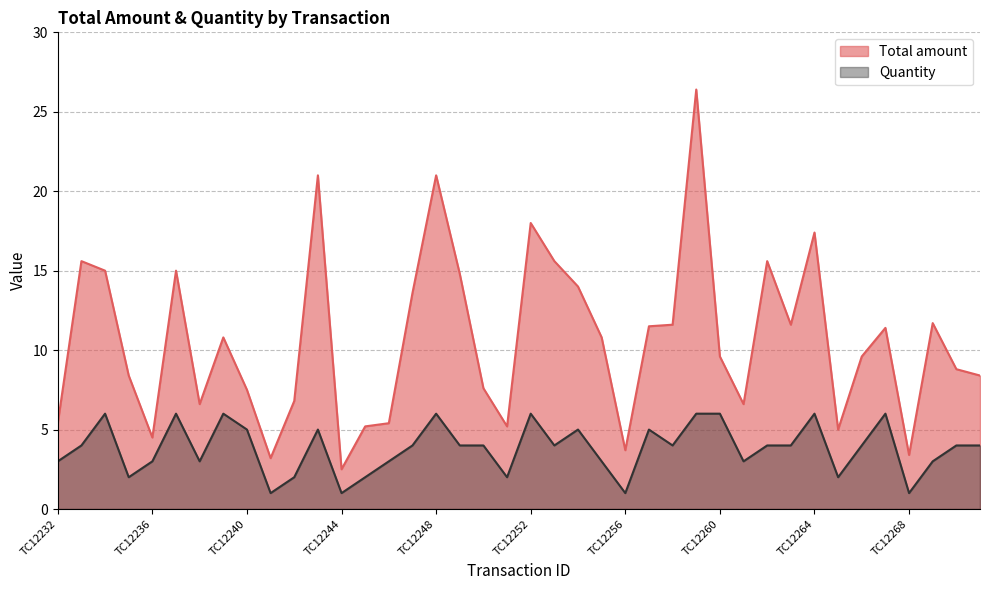

How many lines are shown in the chart?

2